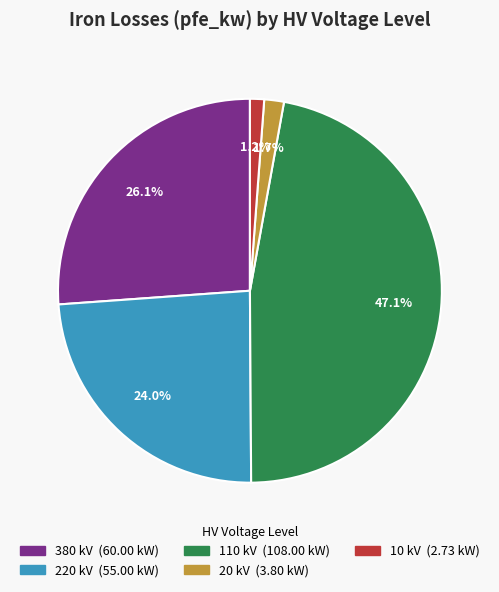

To the nearest percent, what is the average slice percentage?

20%